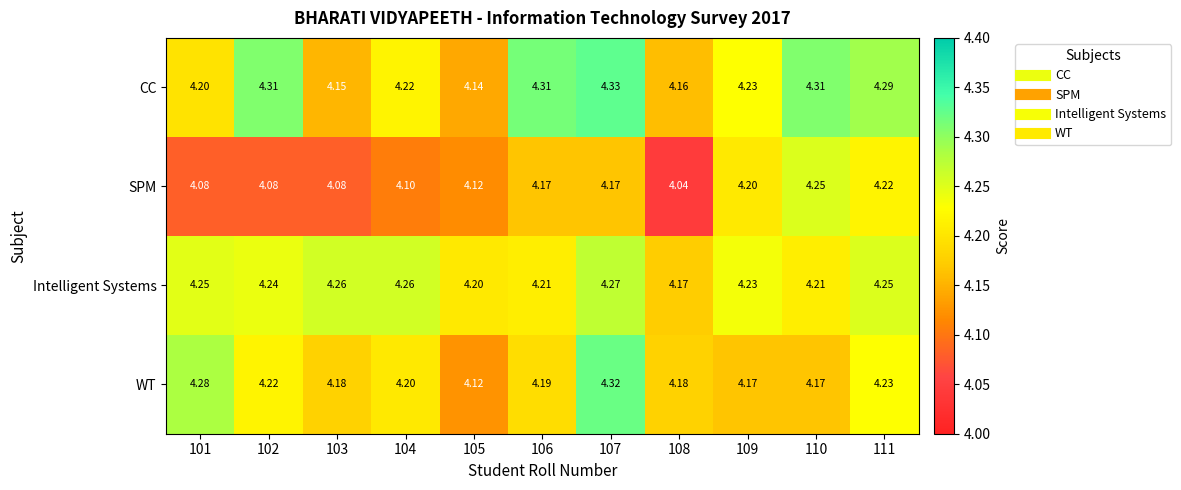

Between 102 and 111, which series saw the biggest shift?

SPM